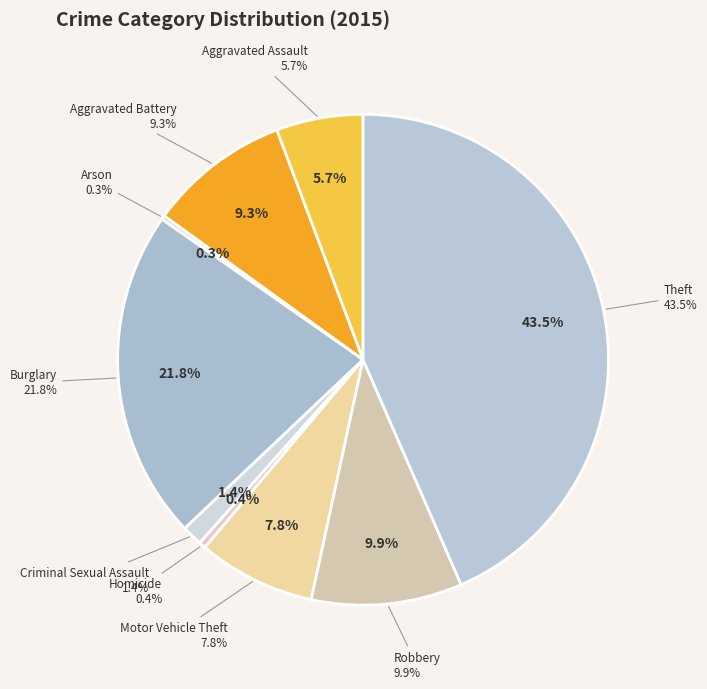

The Homicide slice represents 0% of the pie. True or false?

True